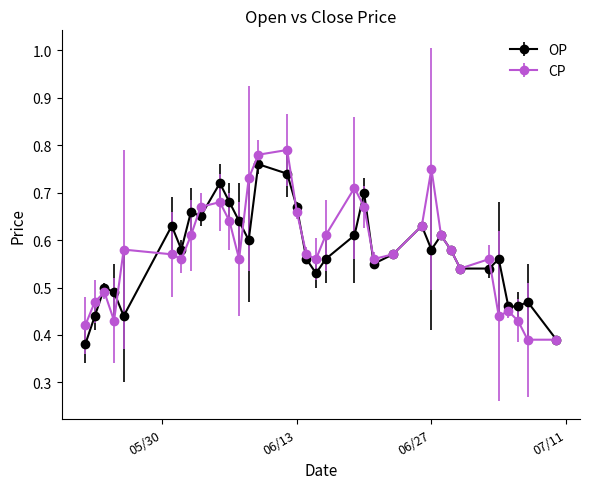

At how many categories does at least one series exceed 0?

34